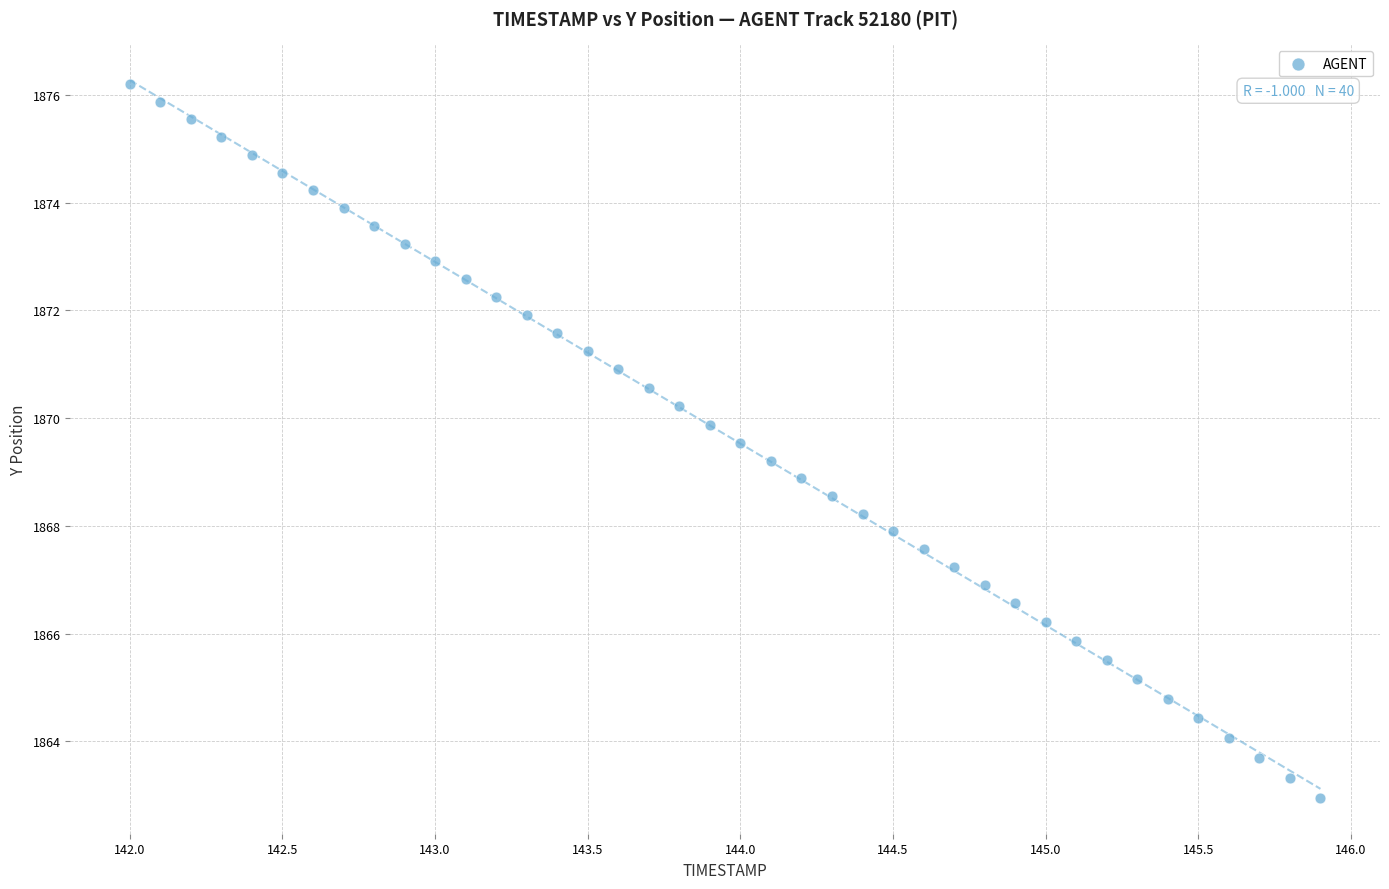

What is the range of X values (max minus min)?

3.9